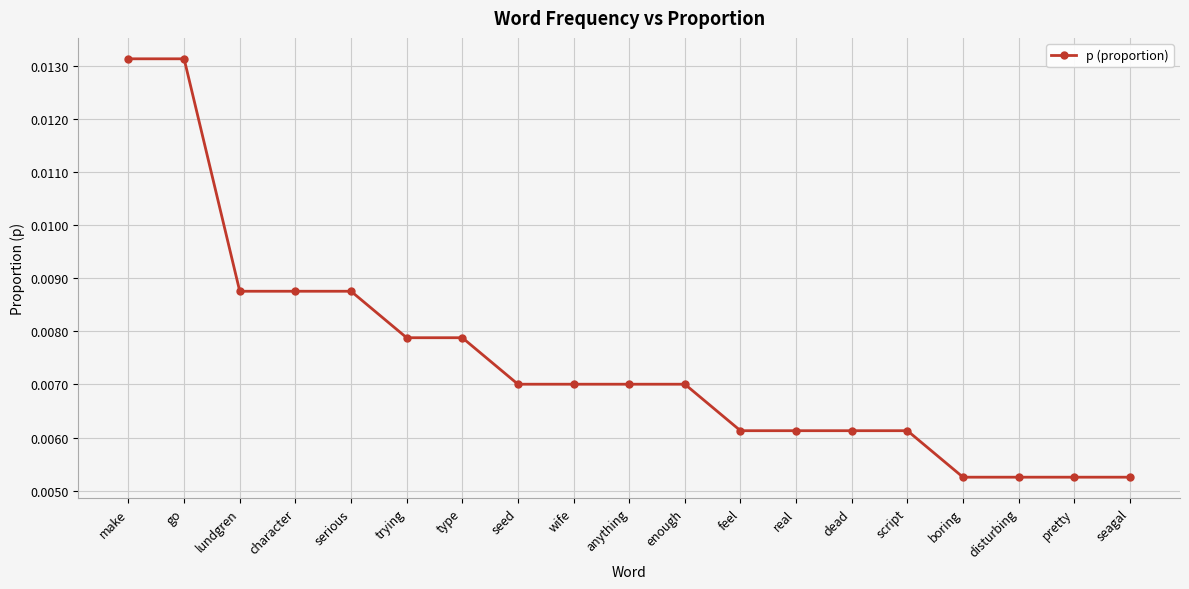

How many values are between 0 and 1?

19